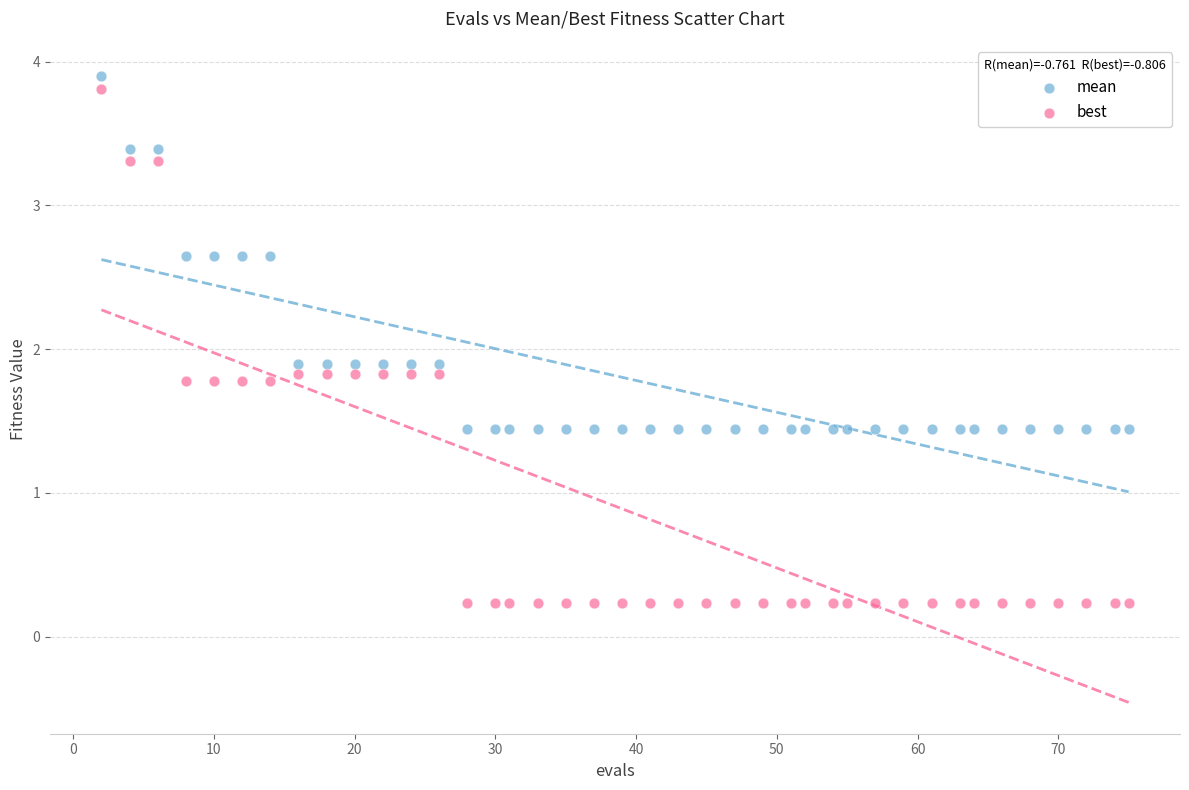

Across all data points, what is the range of X values (max minus min)?

73.0